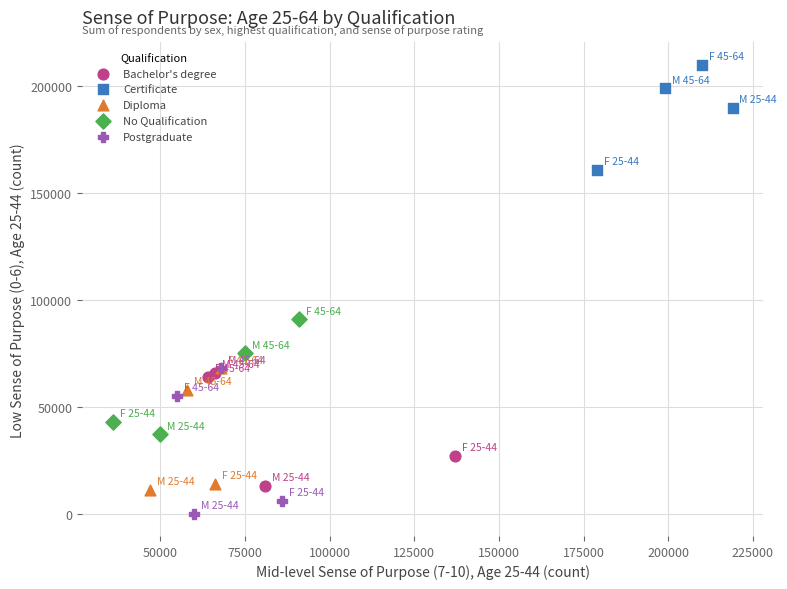

Which series has the largest Y range (max minus min)?

Postgraduate